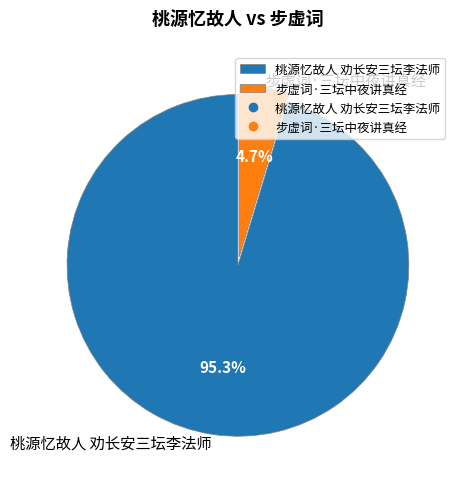

Which category has the smallest portion of the pie?

步虚词·三坛中夜讲真经